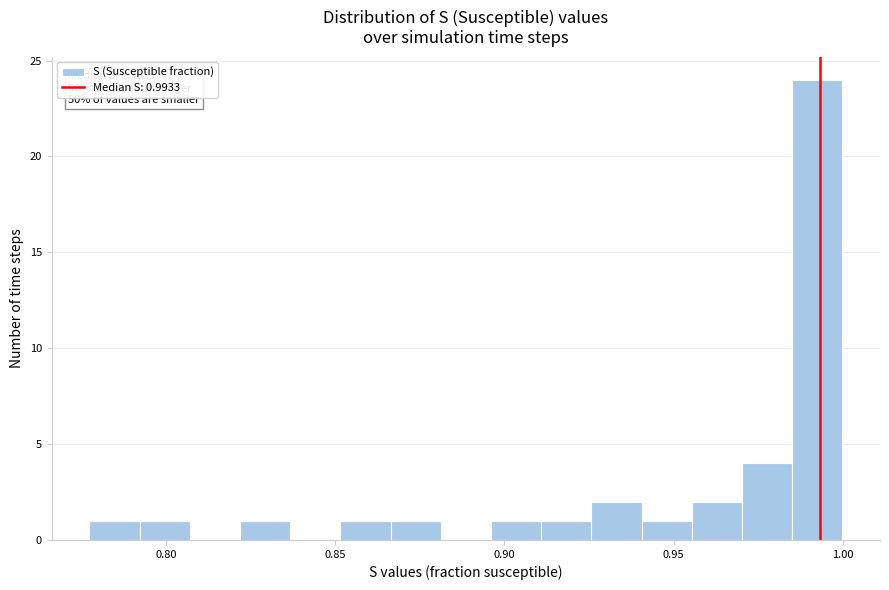

Read against the x-axis, roughly where is the centre of the tallest bar?

0.990